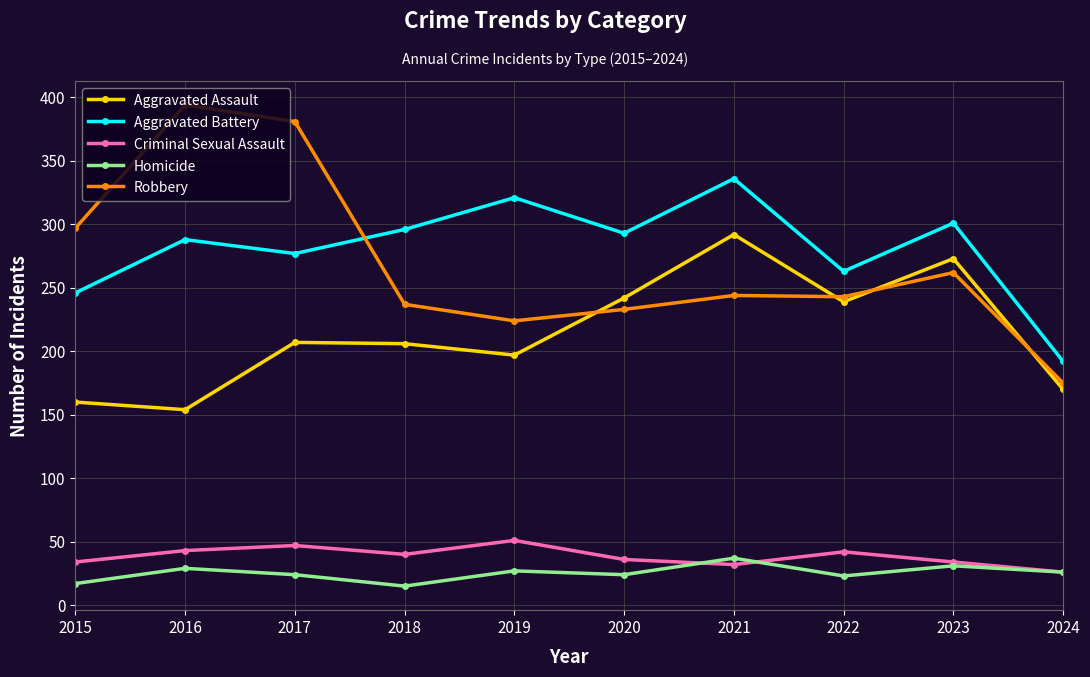

What is the value of the Aggravated Assault point at the 2nd from the left?

154